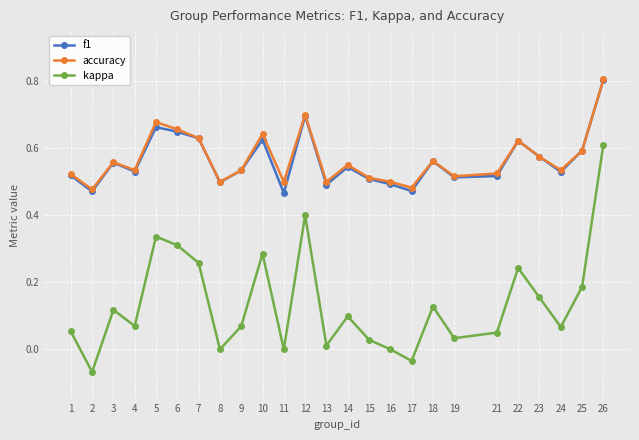

What is the value of the kappa point at the 12th from the left?

0.4